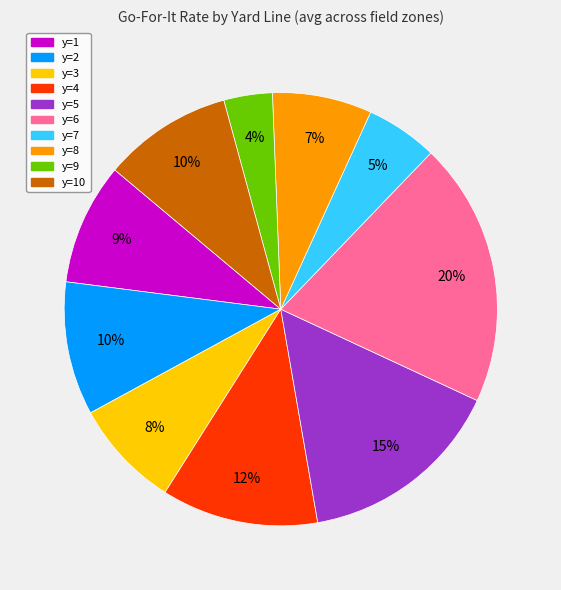

What percentage is the y=4 slice, to the nearest percent?

12%